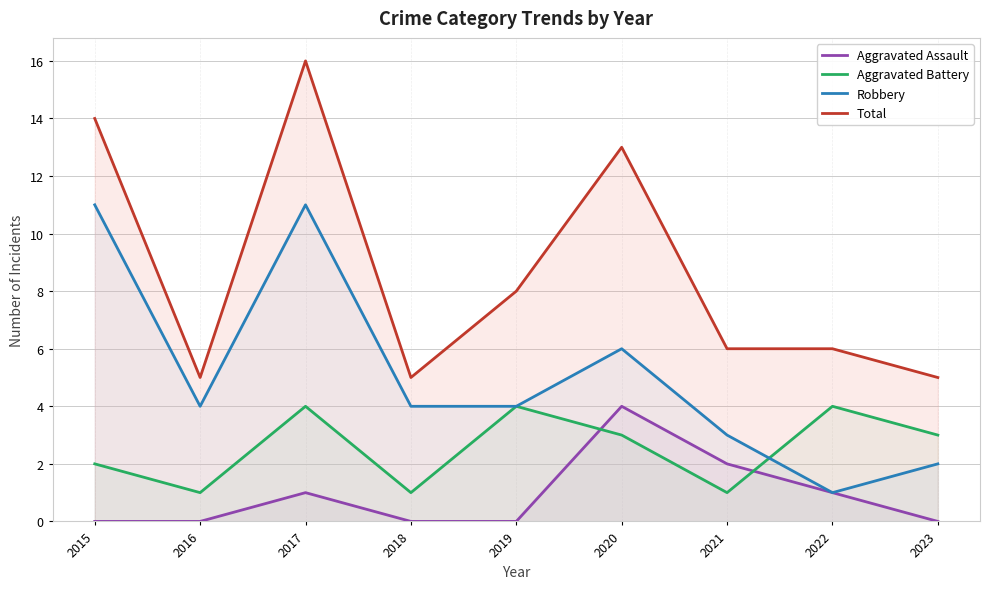

What is the value of the Aggravated Battery point at the 6th from the left?

3